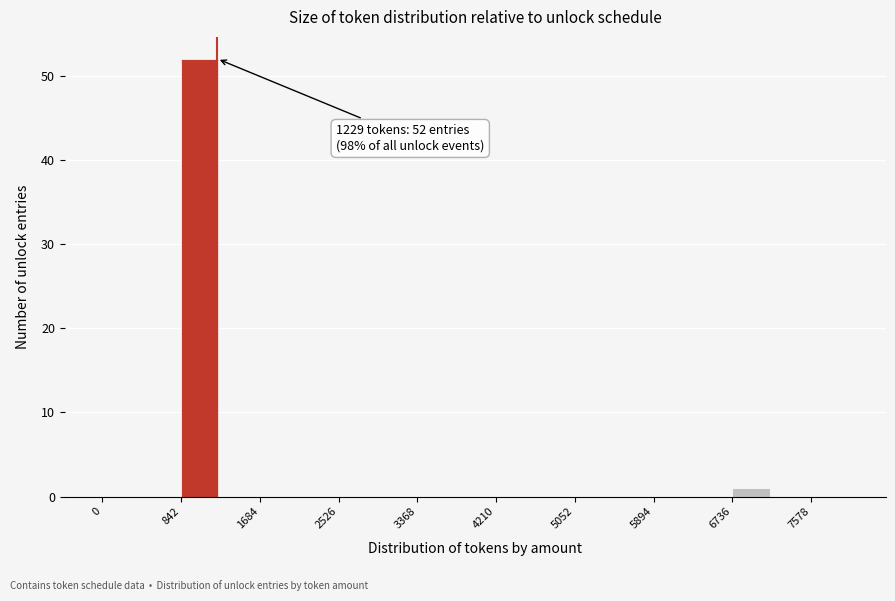

Which range on the x-axis has the tallest bar?

800 to 1300